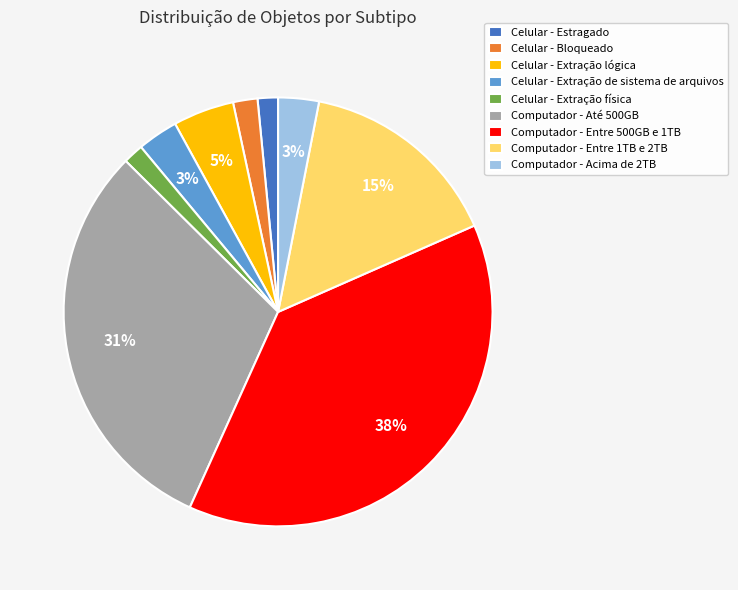

To the nearest percent, what portion does Celular - Estragado represent?

2%